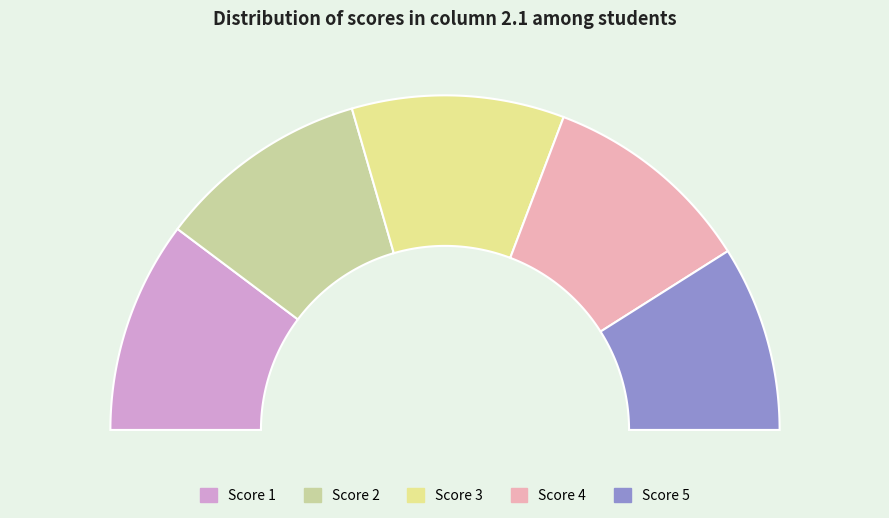

How many segments does this pie chart have?

5